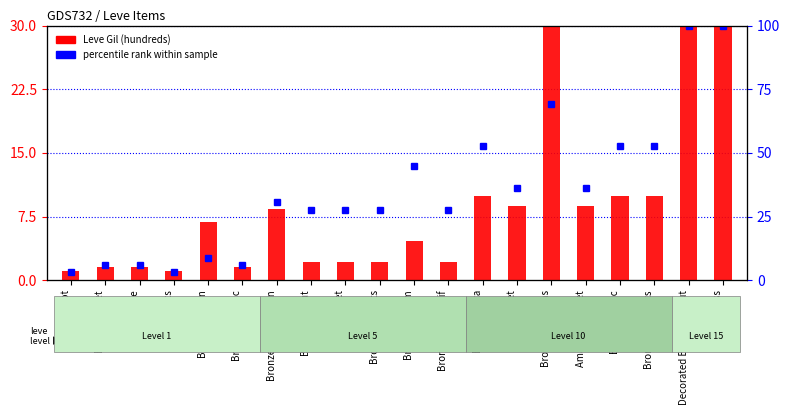

At which category is the sum across all series the highest?

Decorated Bronze Barbut